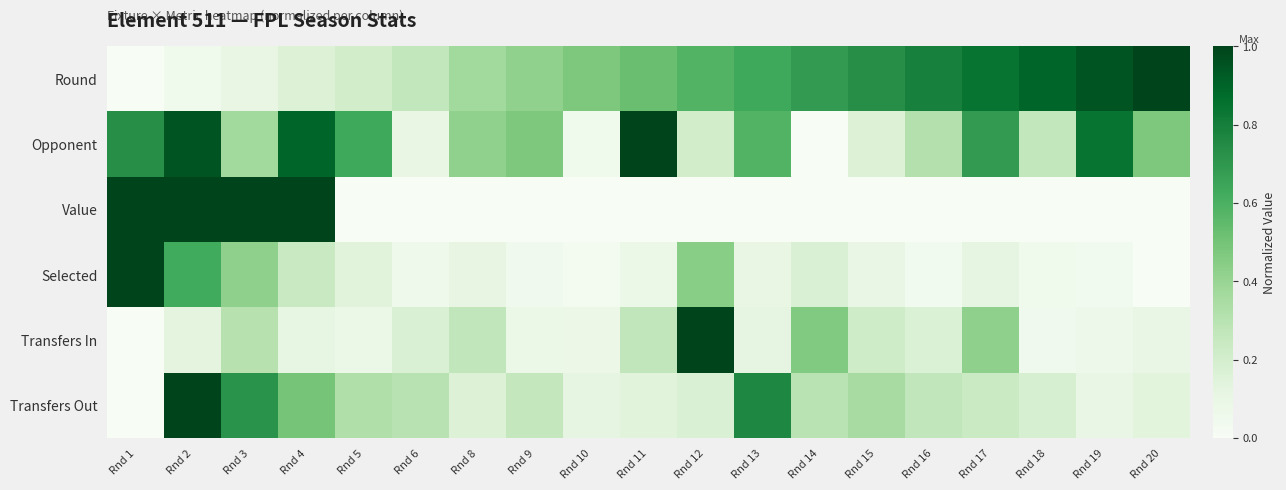

Reading left to right, transcribe all the data shown in this chart.

Round: Rnd 1=0.0	Rnd 2=0.1	Rnd 3=0.1	Rnd 4=0.2	Rnd 5=0.2	Rnd 6=0.3	Rnd 8=0.4	Rnd 9=0.4	Rnd 10=0.5	Rnd 11=0.5	Rnd 12=0.6	Rnd 13=0.6	Rnd 14=0.7	Rnd 15=0.7	Rnd 16=0.8	Rnd 17=0.8	Rnd 18=0.9	Rnd 19=0.9	Rnd 20=1.0
Opponent: Rnd 1=0.7	Rnd 2=0.9	Rnd 3=0.4	Rnd 4=0.9	Rnd 5=0.6	Rnd 6=0.1	Rnd 8=0.4	Rnd 9=0.5	Rnd 10=0.1	Rnd 11=1.0	Rnd 12=0.2	Rnd 13=0.6	Rnd 14=0.0	Rnd 15=0.2	Rnd 16=0.3	Rnd 17=0.7	Rnd 18=0.3	Rnd 19=0.8	Rnd 20=0.5
Value: Rnd 1=1.0	Rnd 2=1.0	Rnd 3=1.0	Rnd 4=1.0	Rnd 5=0.0	Rnd 6=0.0	Rnd 8=0.0	Rnd 9=0.0	Rnd 10=0.0	Rnd 11=0.0	Rnd 12=0.0	Rnd 13=0.0	Rnd 14=0.0	Rnd 15=0.0	Rnd 16=0.0	Rnd 17=0.0	Rnd 18=0.0	Rnd 19=0.0	Rnd 20=0.0
Selected: Rnd 1=1.0	Rnd 2=0.6	Rnd 3=0.4	Rnd 4=0.2	Rnd 5=0.1	Rnd 6=0.1	Rnd 8=0.1	Rnd 9=0.0	Rnd 10=0.0	Rnd 11=0.1	Rnd 12=0.4	Rnd 13=0.1	Rnd 14=0.2	Rnd 15=0.1	Rnd 16=0.0	Rnd 17=0.1	Rnd 18=0.1	Rnd 19=0.0	Rnd 20=0.0
Transfers In: Rnd 1=0.0	Rnd 2=0.1	Rnd 3=0.3	Rnd 4=0.1	Rnd 5=0.1	Rnd 6=0.2	Rnd 8=0.3	Rnd 9=0.1	Rnd 10=0.1	Rnd 11=0.3	Rnd 12=1.0	Rnd 13=0.1	Rnd 14=0.5	Rnd 15=0.2	Rnd 16=0.2	Rnd 17=0.4	Rnd 18=0.0	Rnd 19=0.1	Rnd 20=0.1
Transfers Out: Rnd 1=0.0	Rnd 2=1.0	Rnd 3=0.7	Rnd 4=0.5	Rnd 5=0.3	Rnd 6=0.3	Rnd 8=0.2	Rnd 9=0.3	Rnd 10=0.1	Rnd 11=0.1	Rnd 12=0.2	Rnd 13=0.8	Rnd 14=0.3	Rnd 15=0.4	Rnd 16=0.3	Rnd 17=0.2	Rnd 18=0.2	Rnd 19=0.1	Rnd 20=0.1